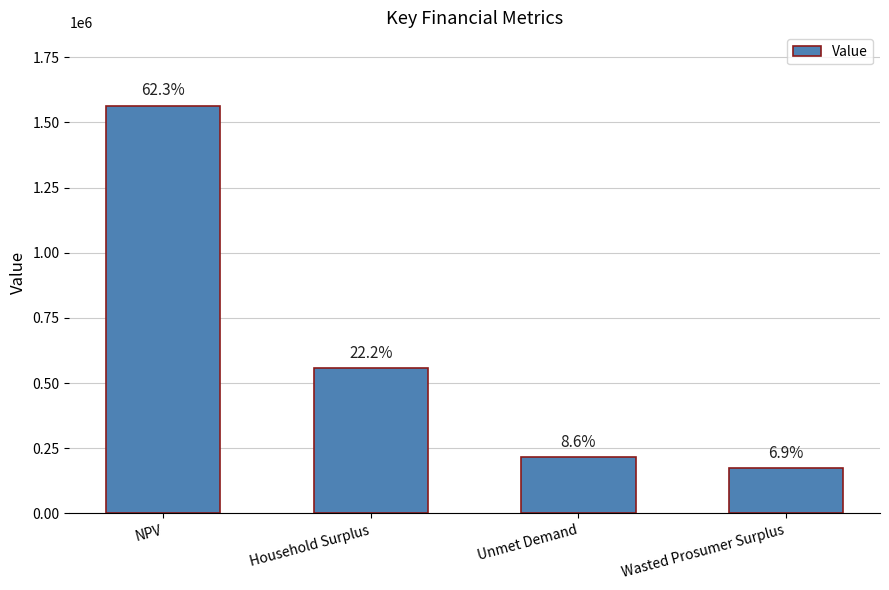

What is the label of the 4th bar from the right?

NPV